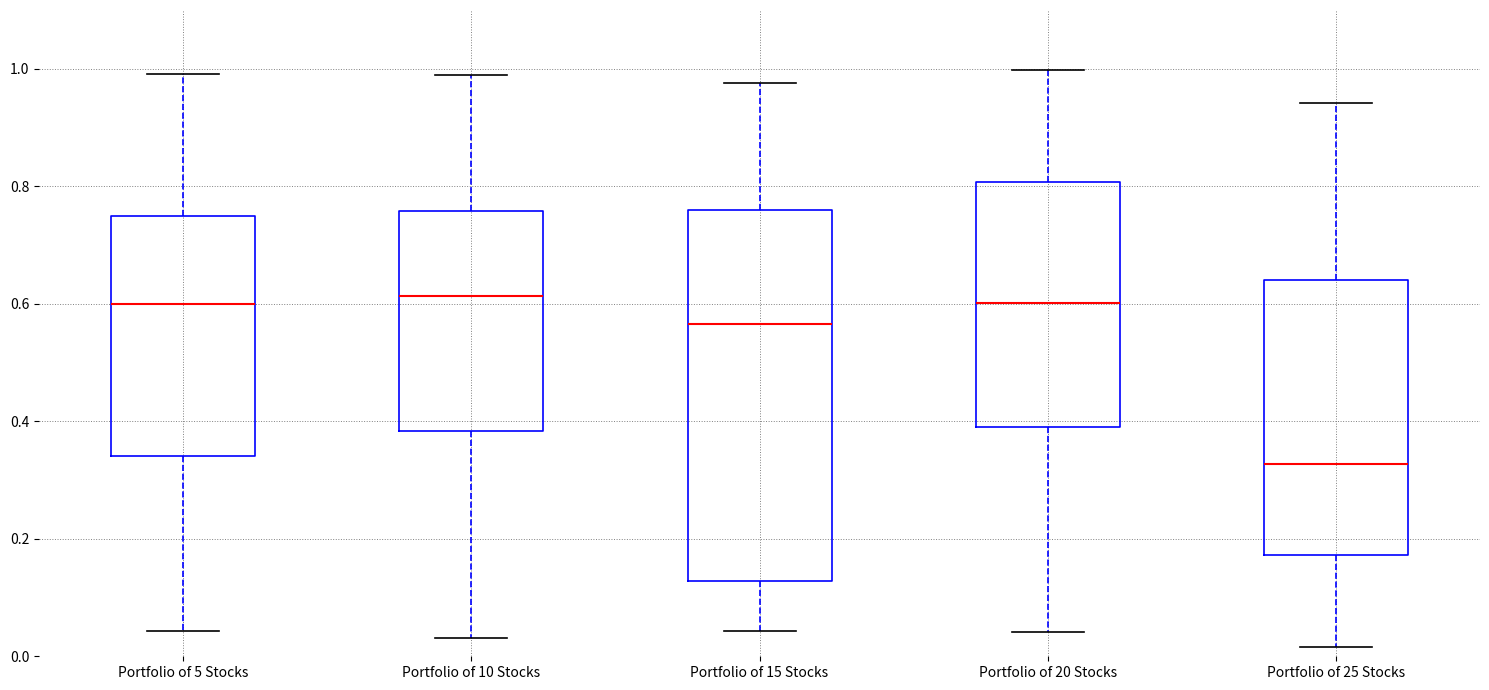

Where does the lower whisker of the box for Portfolio of 20 Stocks end on the y-axis? The values are not printed on the chart, so give them approximately, as read against the axis.

0.04